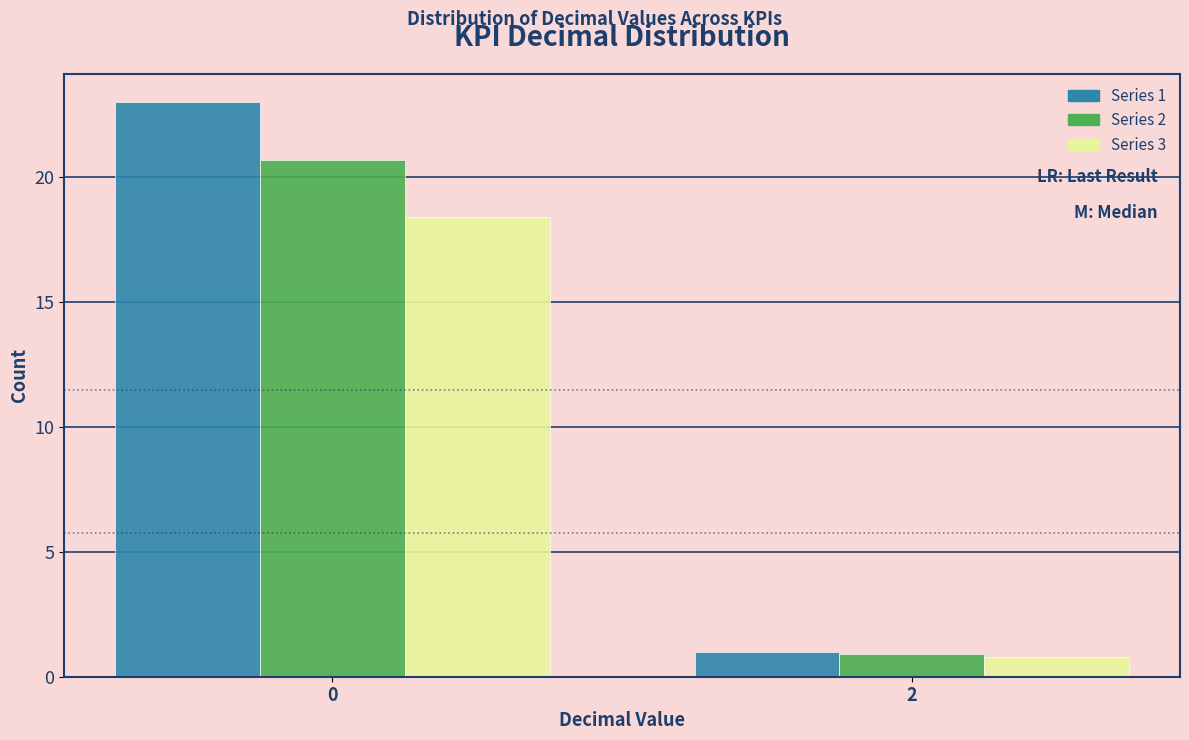

Reading left to right, extract all data points from this chart.

Series 1: 23.0	1.0
Series 2: 20.7	0.9
Series 3: 18.4	0.8